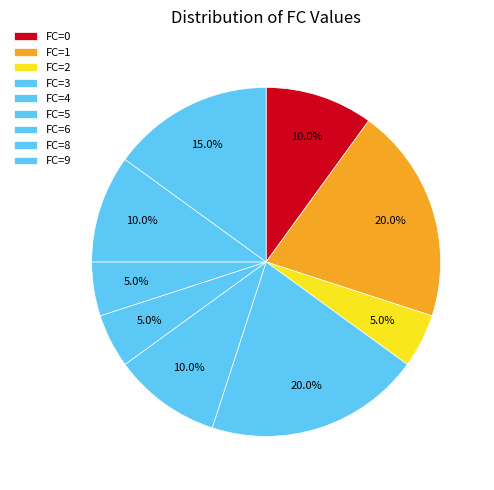

How many segments does this pie chart have?

9